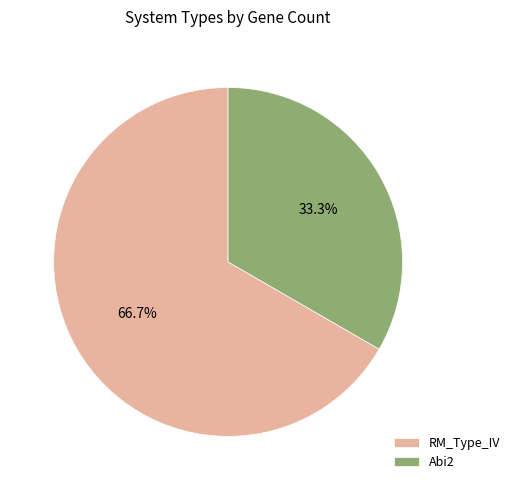

Approximately how many times larger is the value at Abi2 compared to RM_Type_IV?

0.5